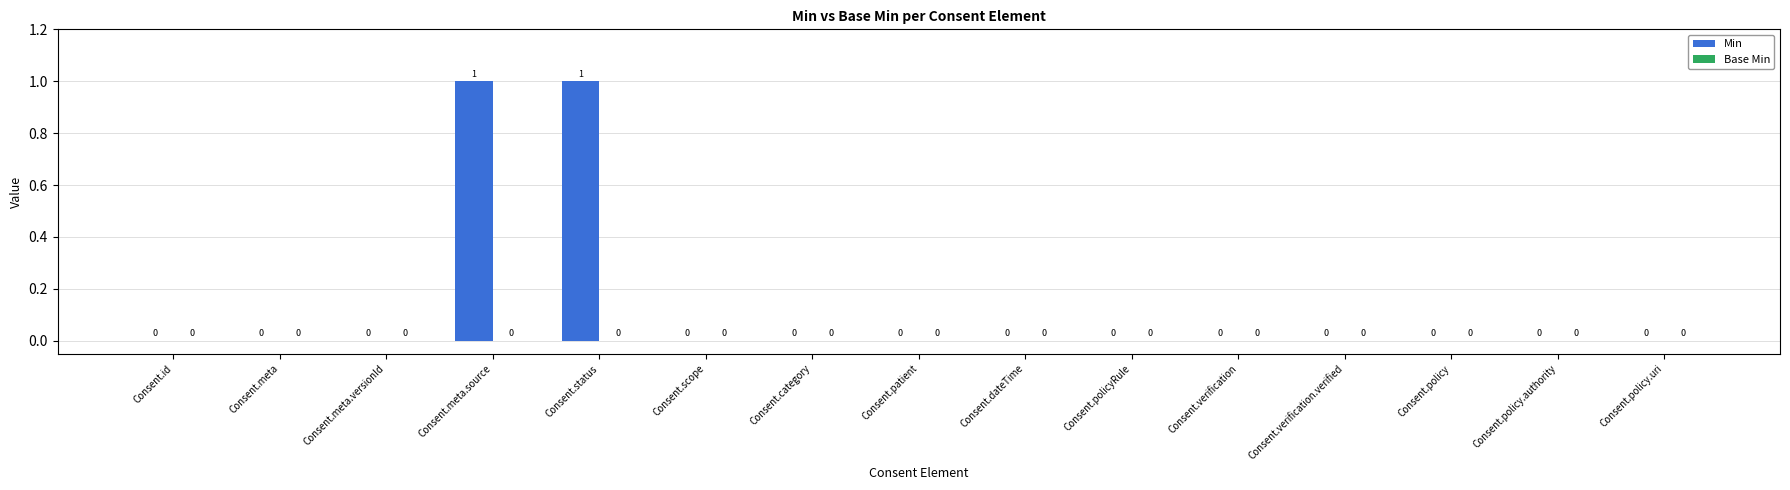

Are the bars horizontal?

No